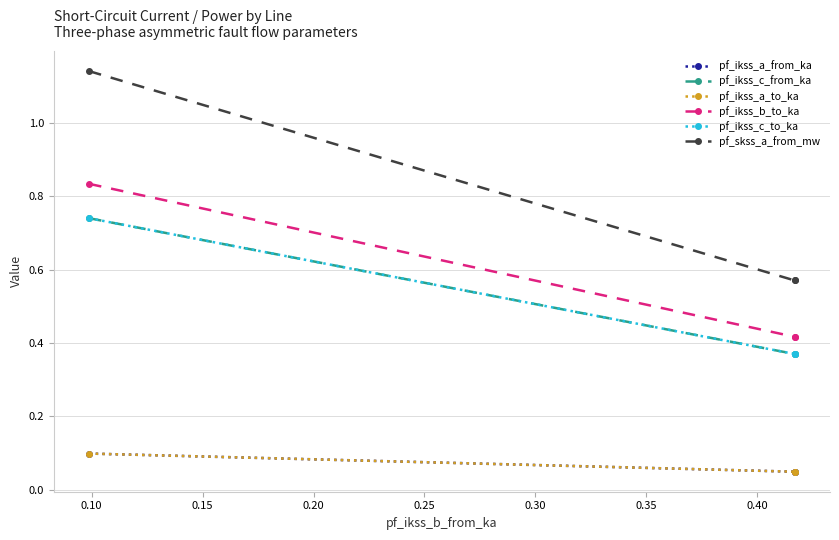

Which series changed the most between 0.10 and 0.15?

pf_skss_a_from_mw